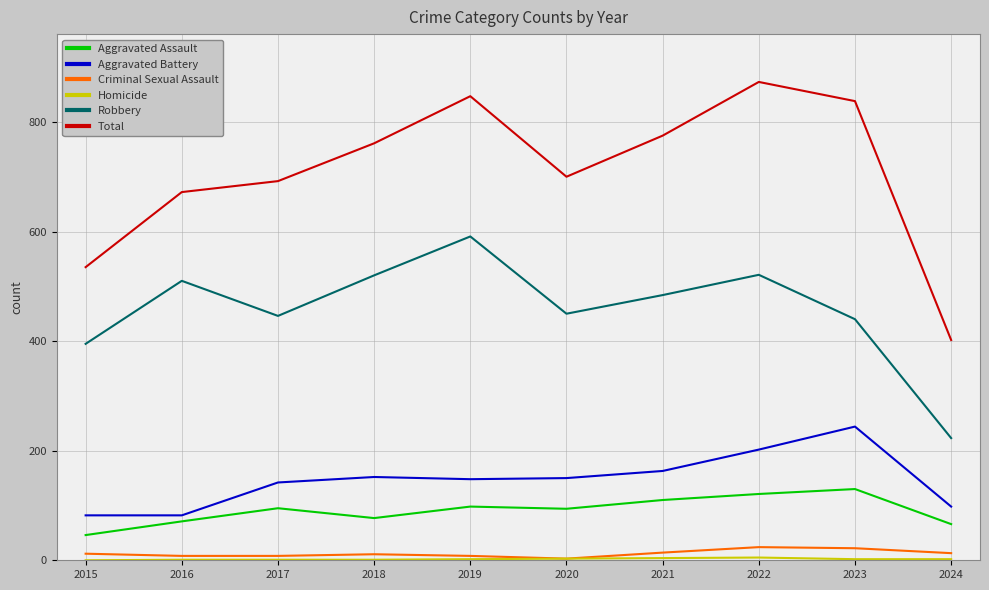

True or false: Robbery and Aggravated Battery cross at least once.

False